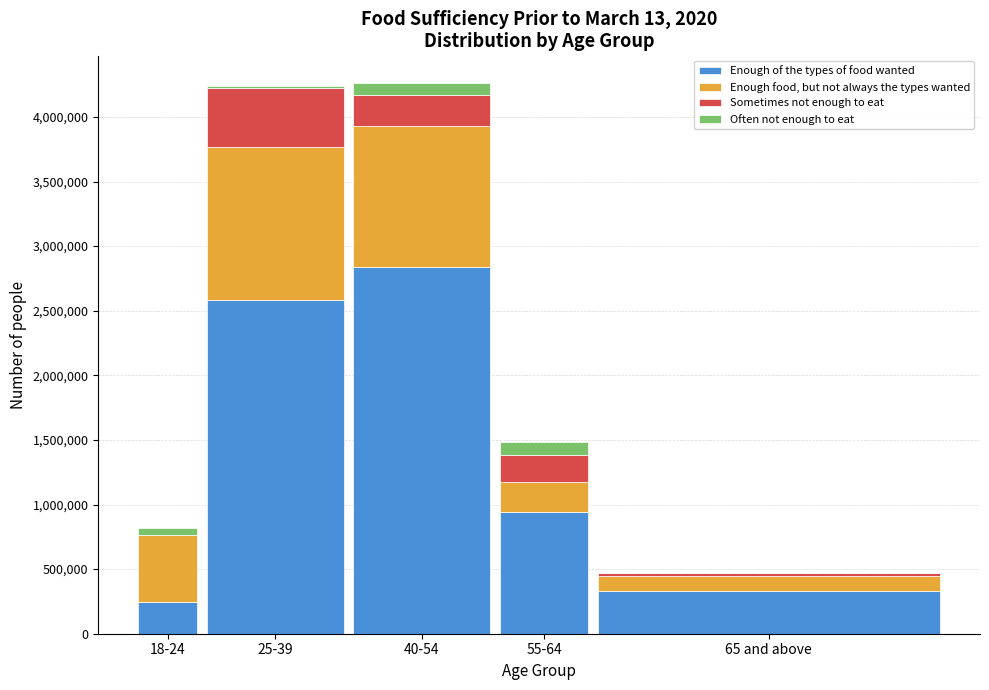

Reading left to right, list the values for the Enough of the types of food wanted series.

18-24=249381	25-39=2585740	40-54=2841717	55-64=939506	65 and above=327714